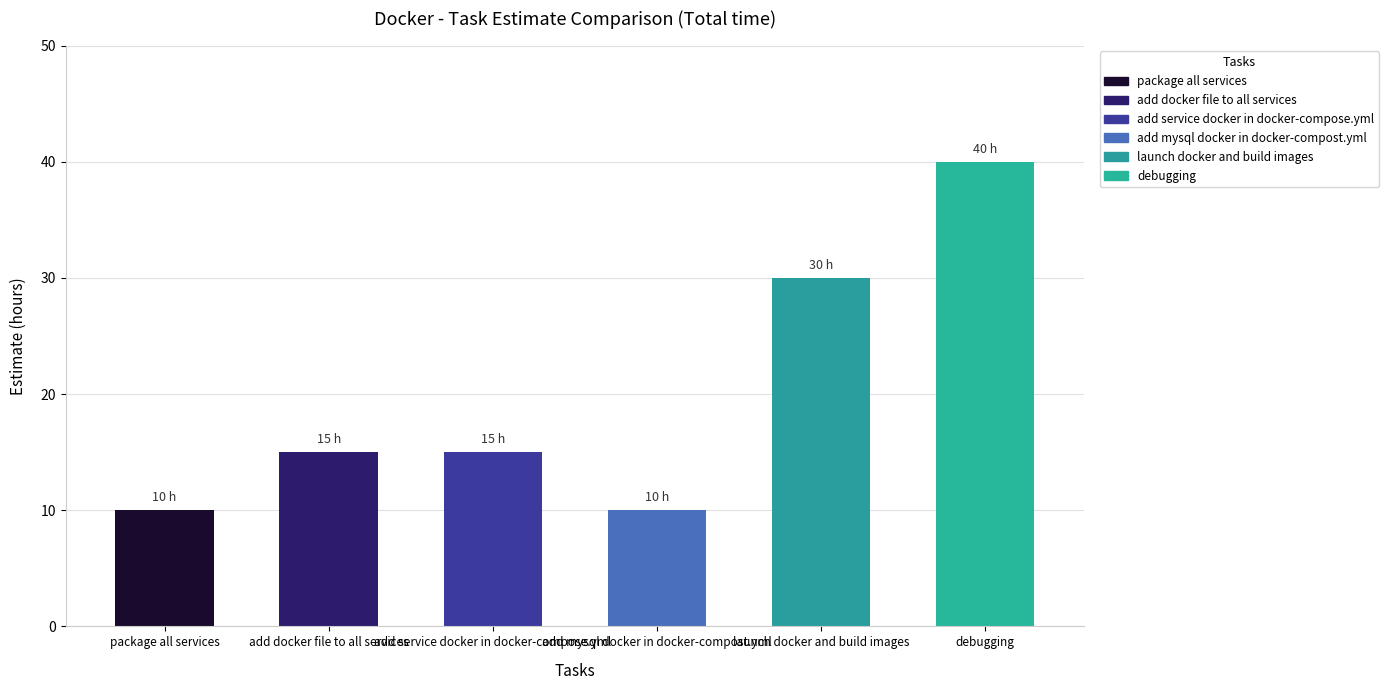

How many values are between 10 and 30?

5